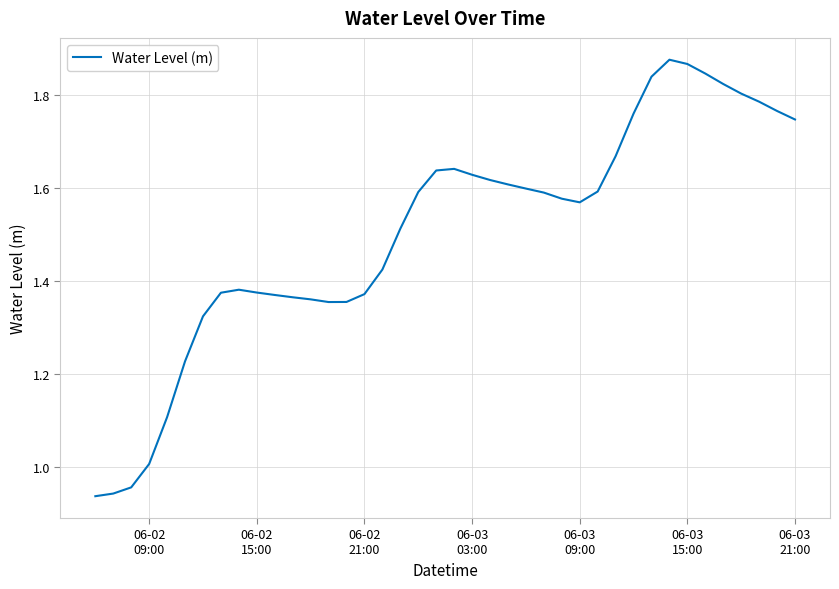

How many lines are shown in the chart?

1